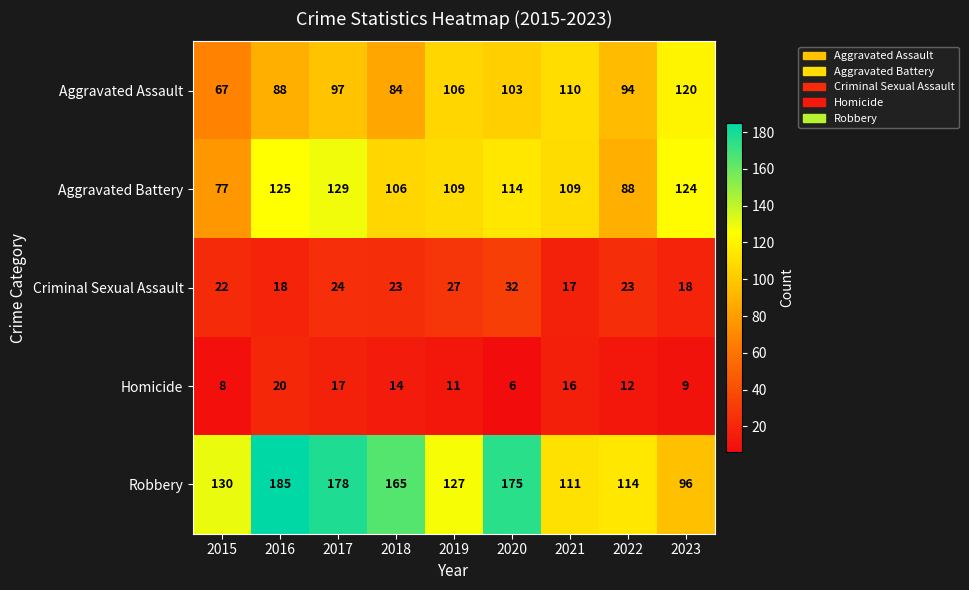

What is the sum of all Aggravated Battery values?

981